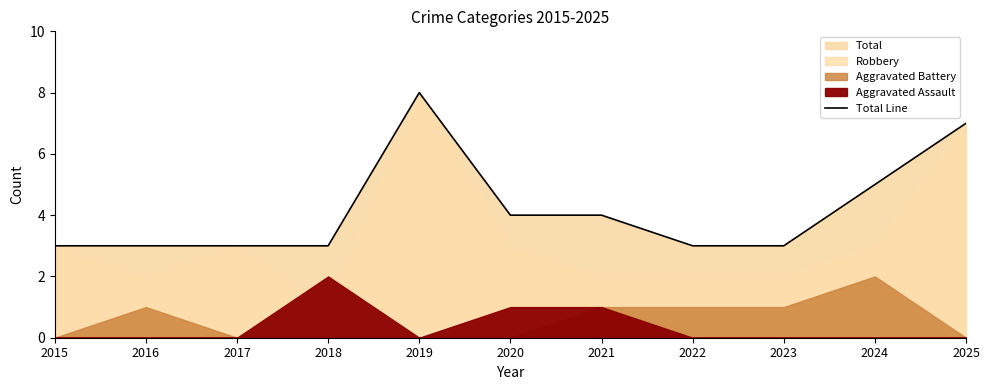

Reading right to left, list all the values displayed in this chart.

7	5	3	3	4	4	8	3	3	3	3